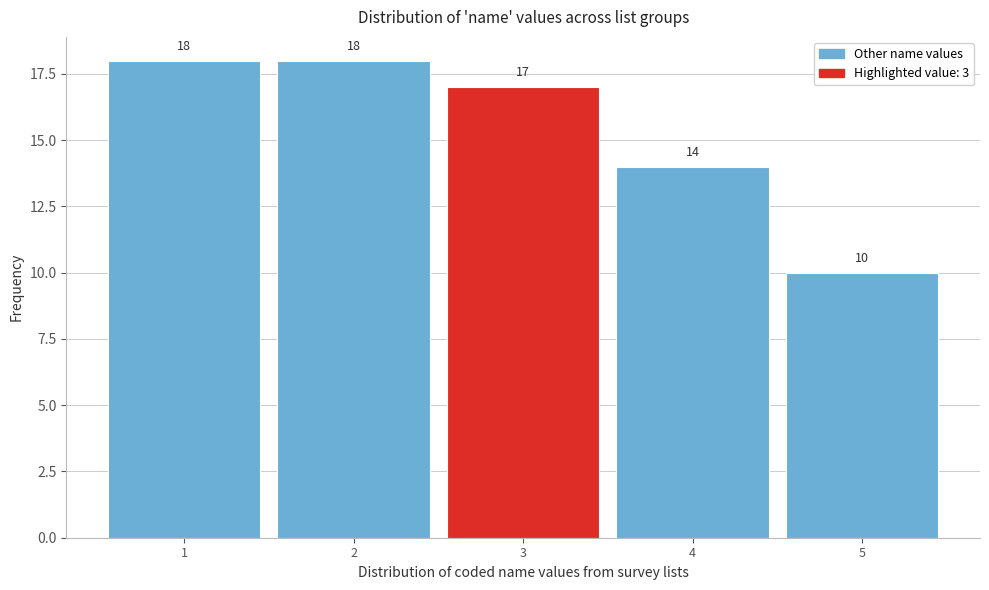

What is the height of the bar covering 1.5 to 2.5 on the x-axis?

18